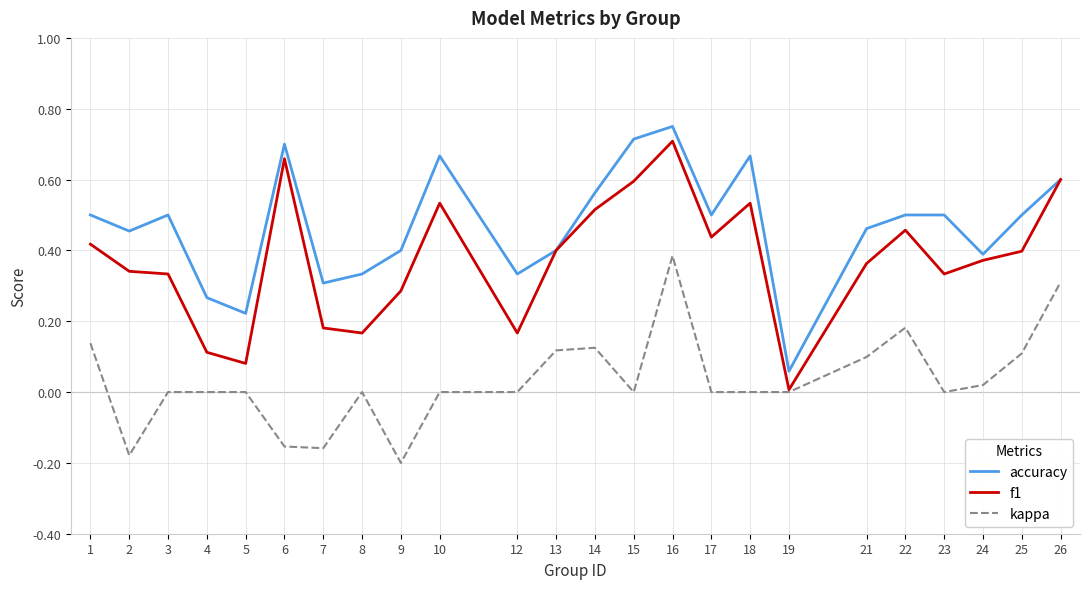

Which category has the highest value in the f1 series?

16